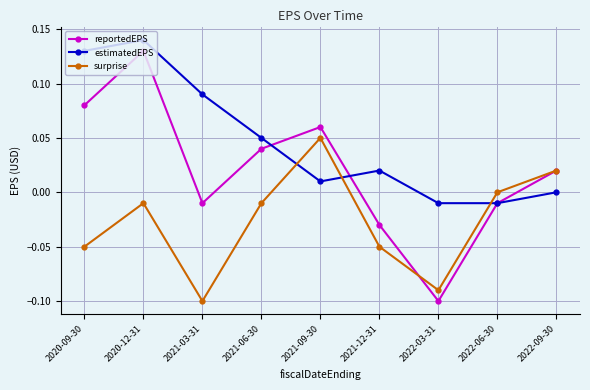

How many times do estimatedEPS and surprise cross each other?

3